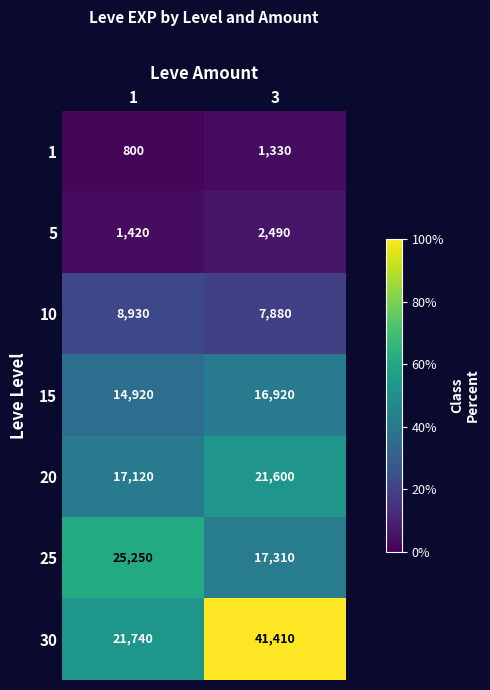

At which category is the sum across all series the highest?

3